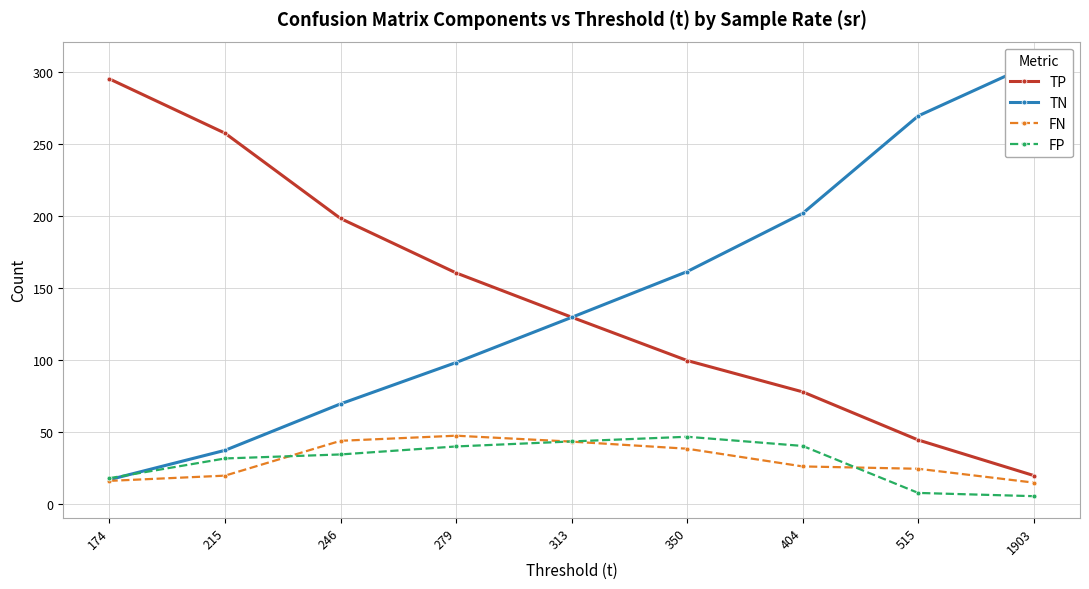

Which has a higher value, 1903 or 350?

350